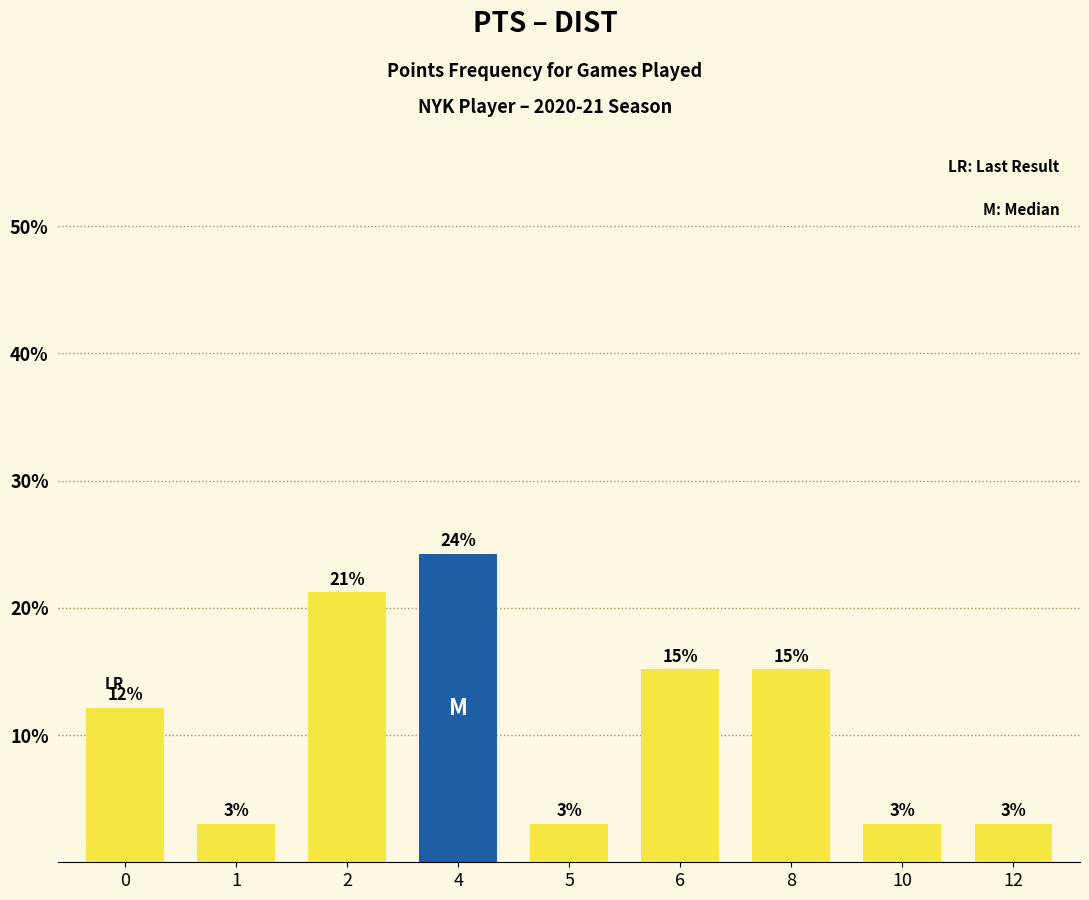

What is the ratio of the value at 12 to the value at 0?

0.2